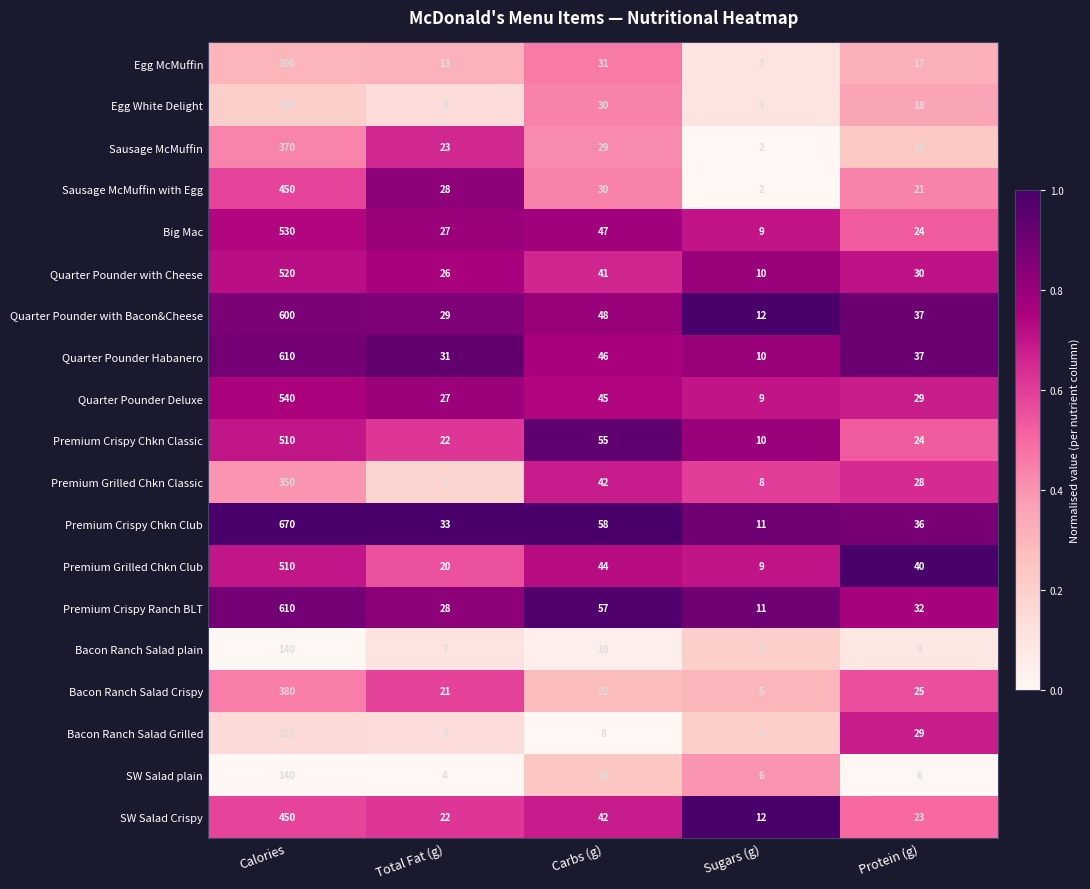

At which category is the sum across all series the highest?

Calories